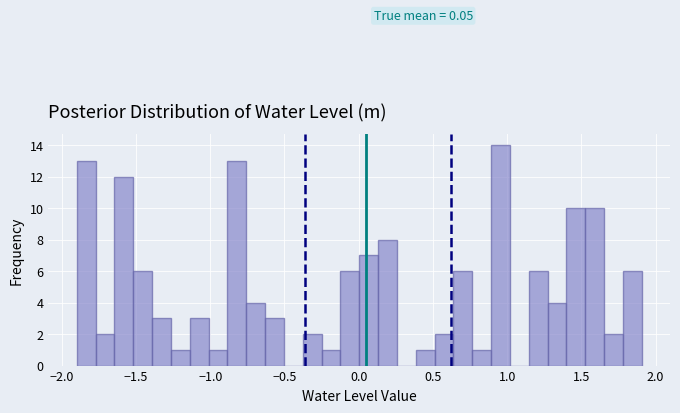

Read against the x-axis, roughly where is the centre of the tallest bar?

0.95